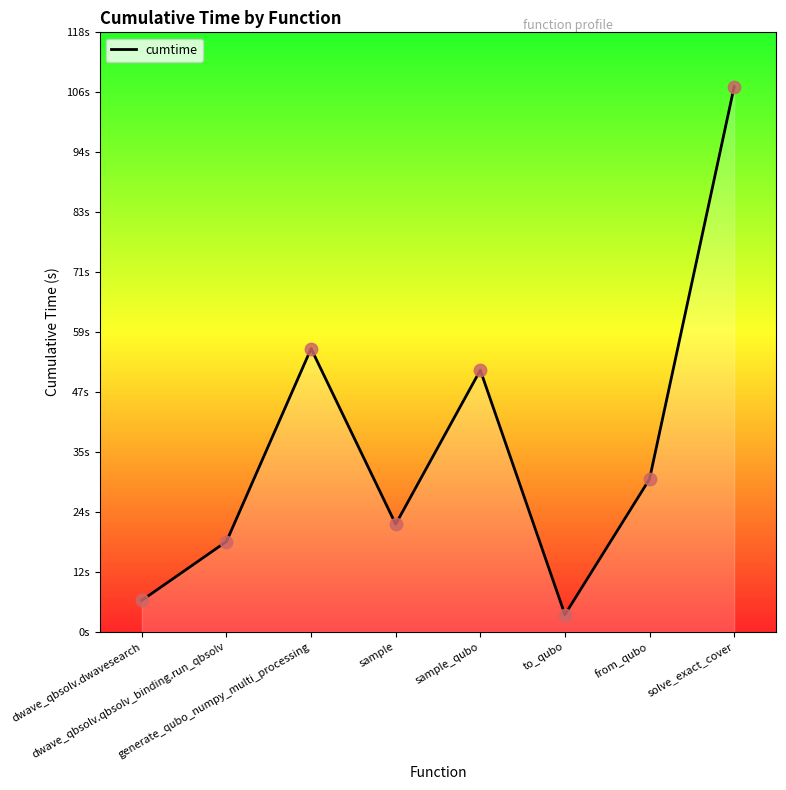

What is the change in value from sample to to_qubo?

-17.8